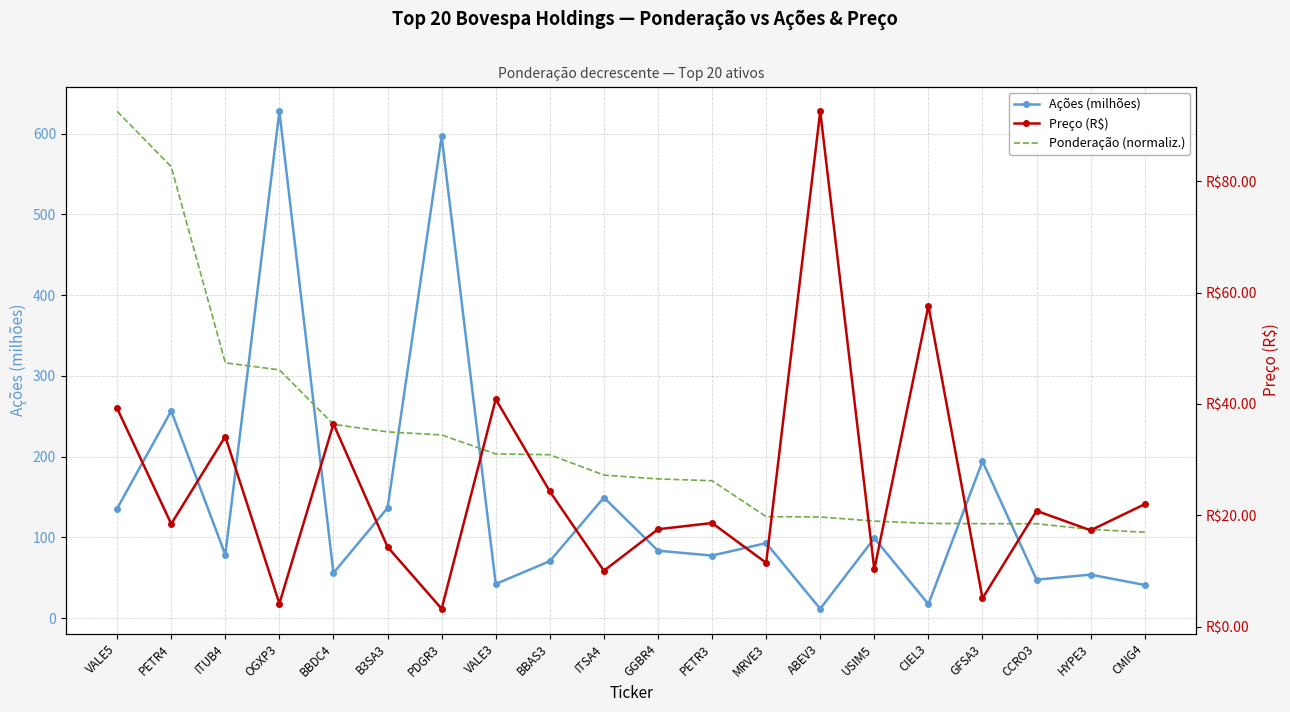

What is the smallest value displayed?

3.2